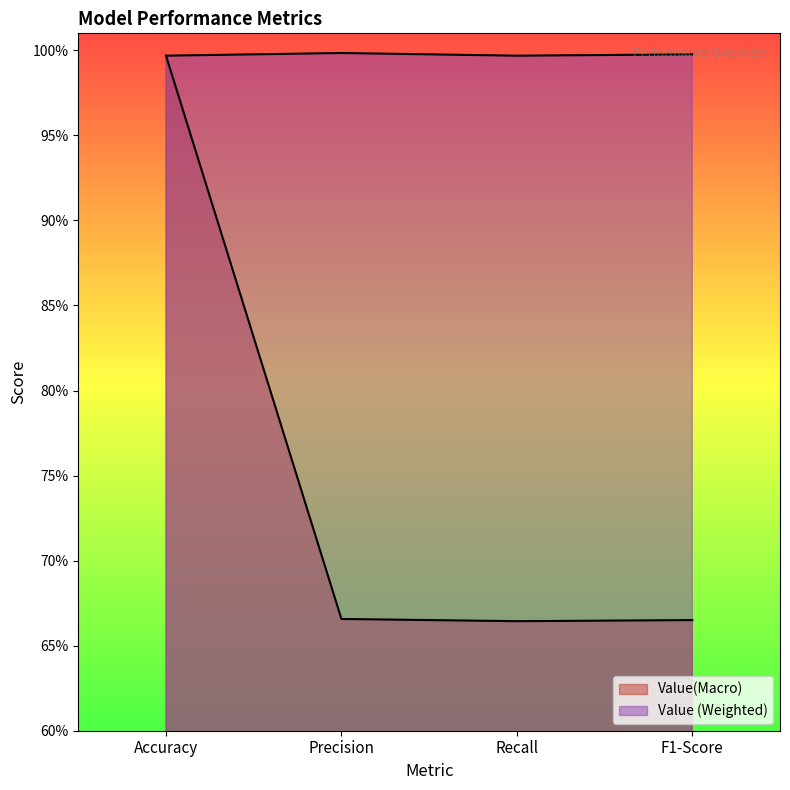

What value does the Value (Weighted) series have at Accuracy?

1.0